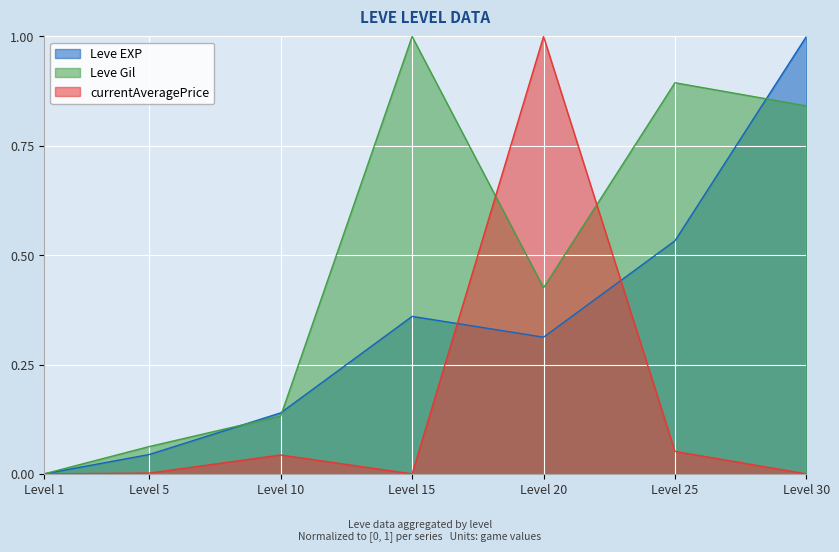

At Level 10, list the series in order from largest to smallest.

Leve EXP, Leve Gil, currentAveragePrice